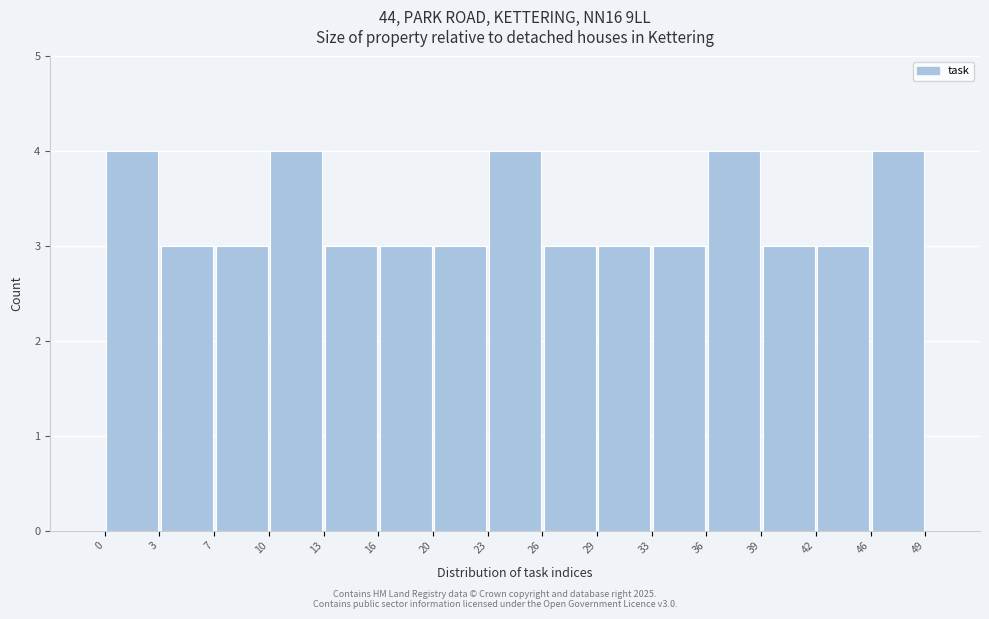

Reading left to right, list every bar in this chart as the range it spans on the x-axis followed by its height. The values are not printed on the chart, so give them approximately, as read against the axis.

0 to 3: 4
3 to 7: 3
7 to 10: 3
10 to 13: 4
13 to 16: 3
16 to 20: 3
20 to 23: 3
23 to 26: 4
26 to 29: 3
29 to 33: 3
33 to 36: 3
36 to 39: 4
39 to 42: 3
42 to 46: 3
46 to 49: 4